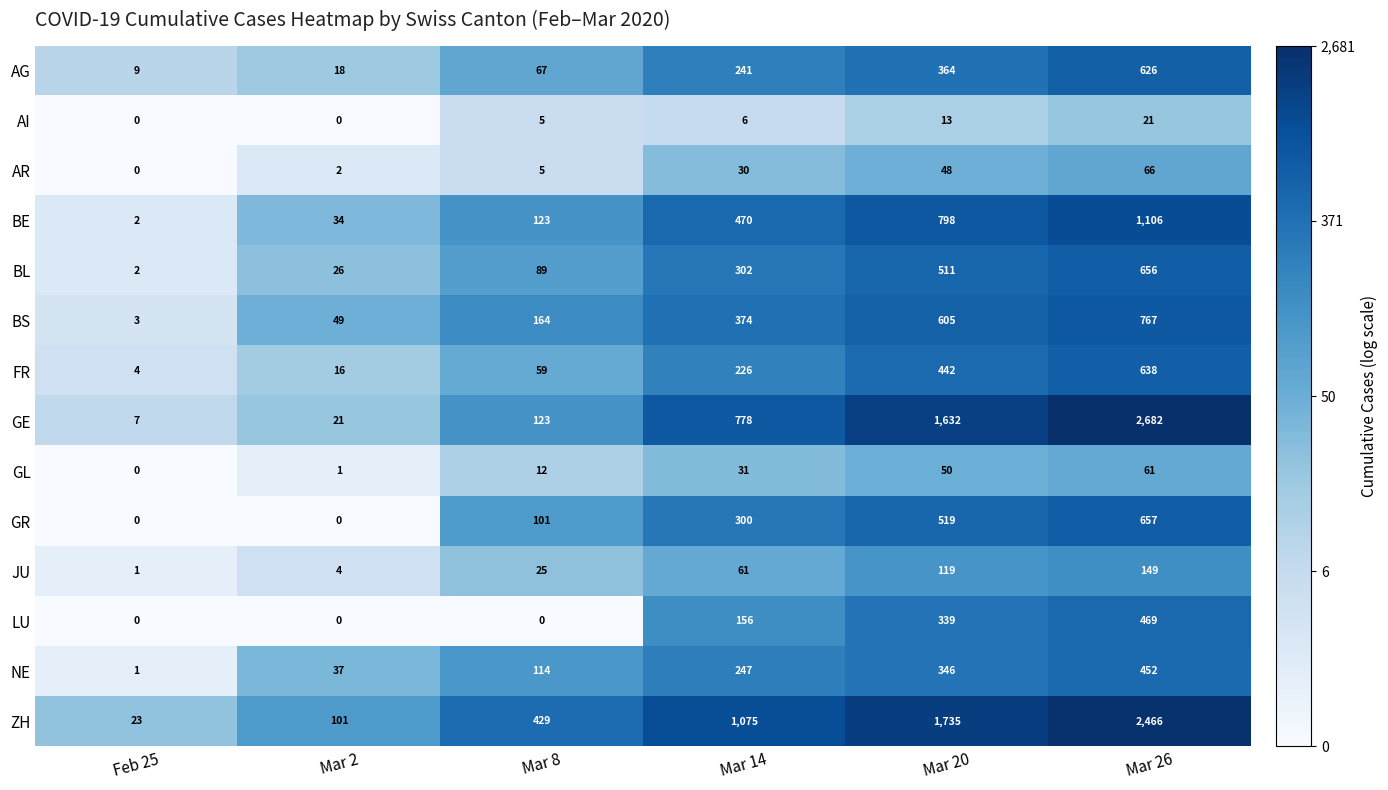

At which category is the sum across all series the highest?

Mar 26